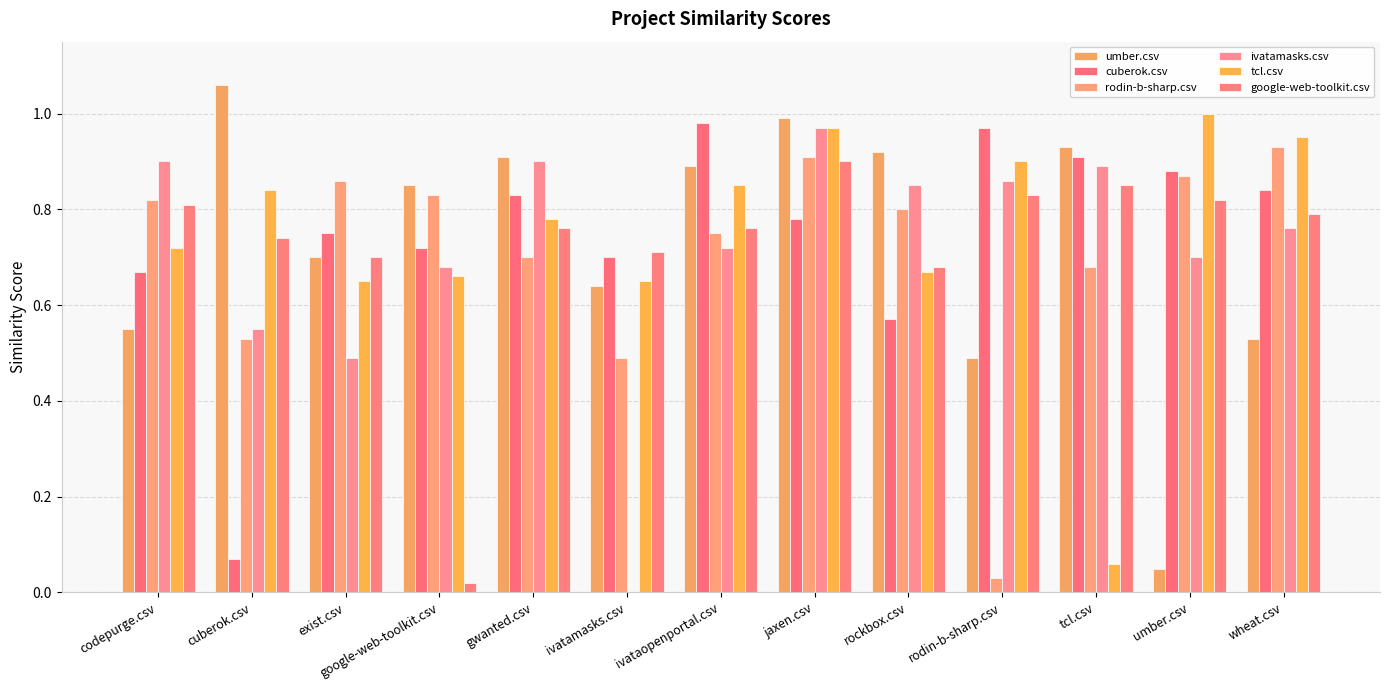

What is the sum of all rodin-b-sharp.csv values?

9.2